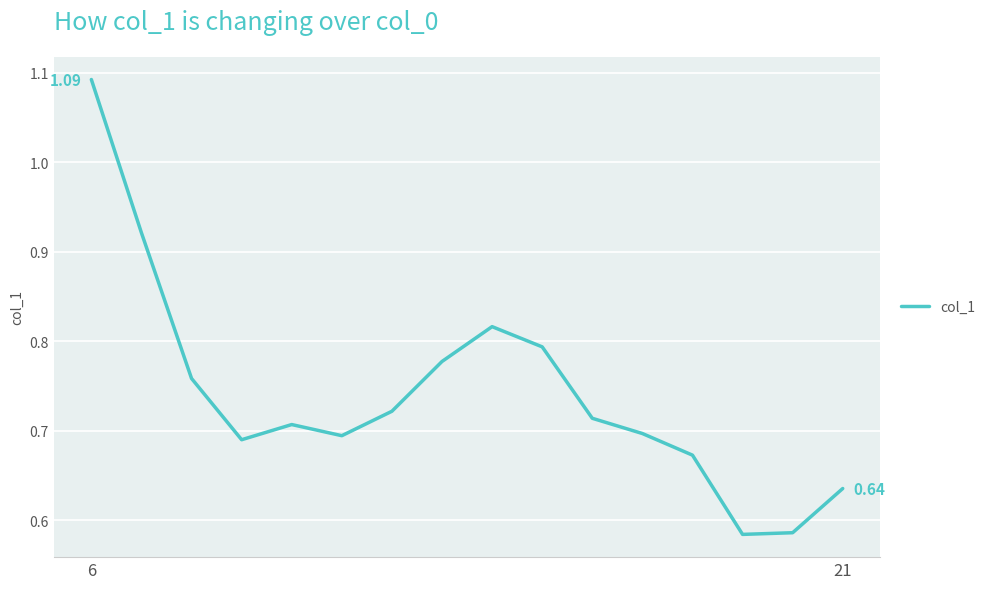

What is the difference between the maximum and minimum values?

0.5